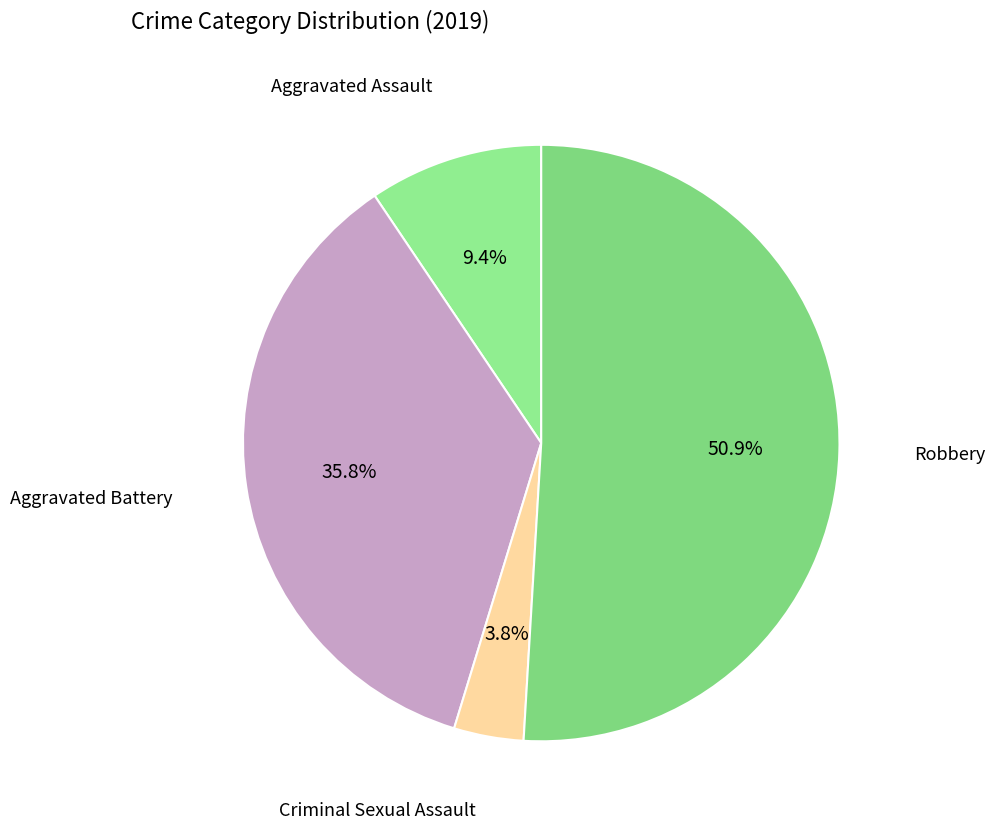

Which slice is the largest?

Robbery